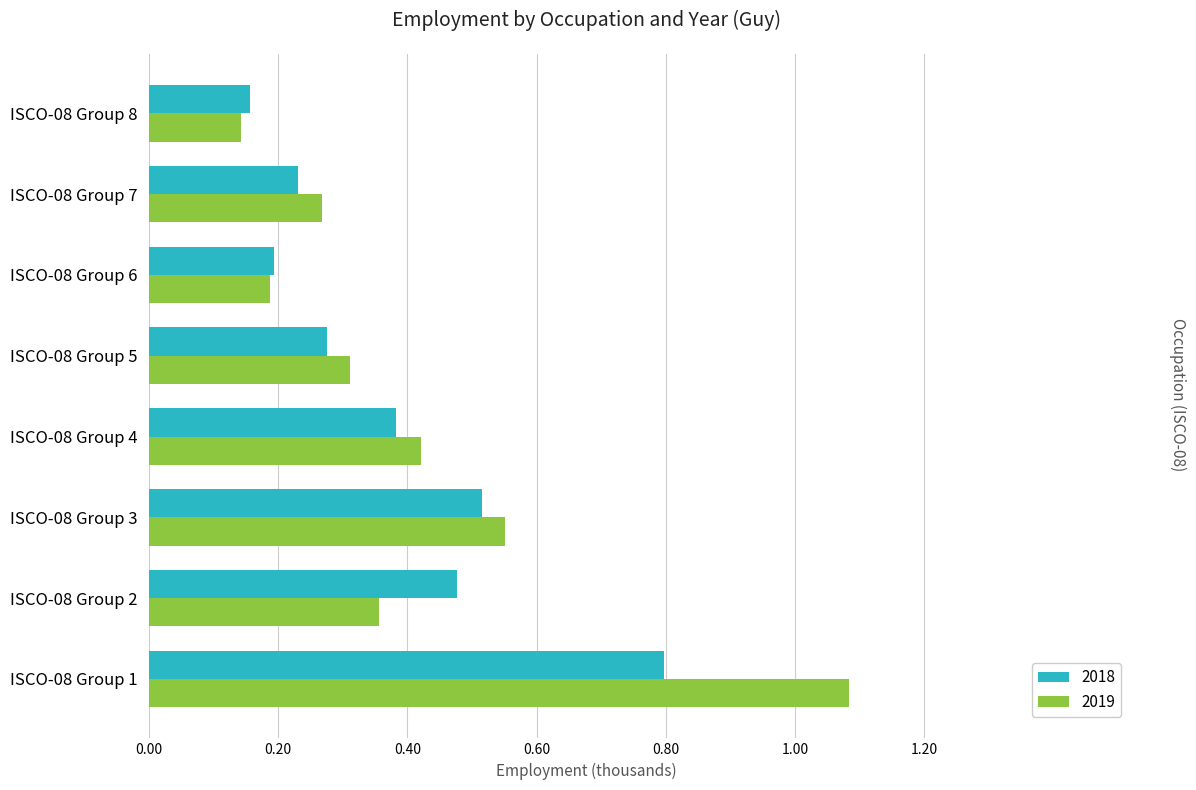

True or false: 2018 has a value of 0.2 at ISCO-08 Group 7.

True